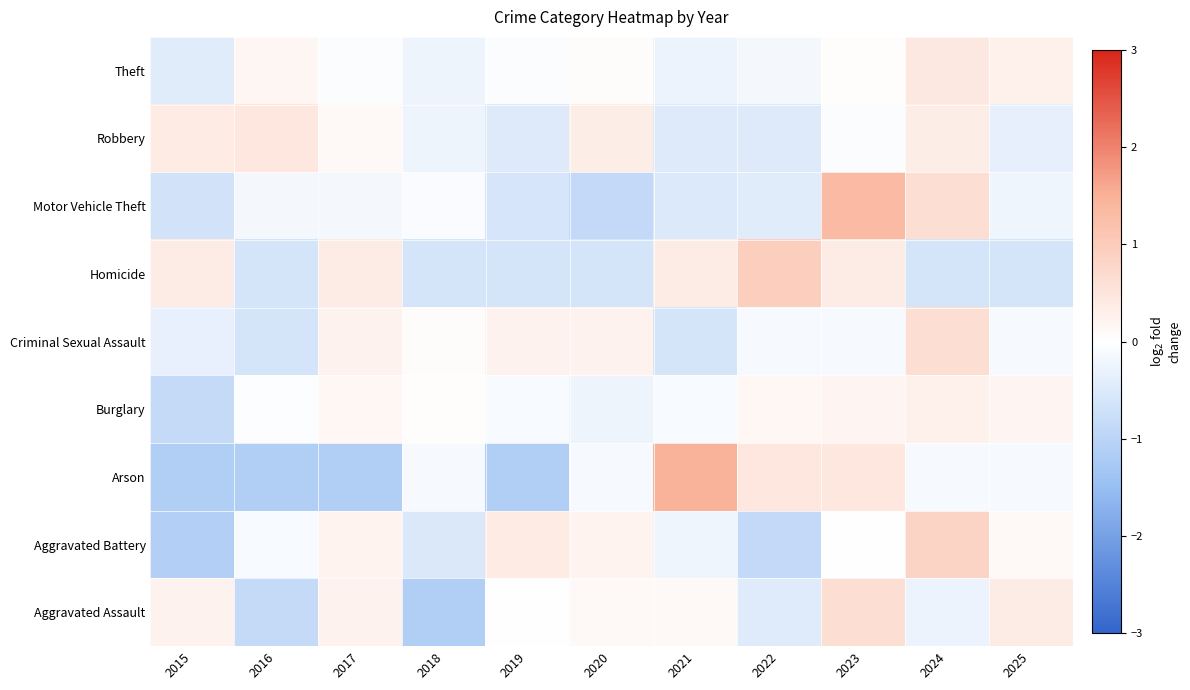

Reading left to right, what are all the values shown in this chart?

Aggravated Assault: 2015=0.3	2016=-0.9	2017=0.3	2018=-1.1	2019=0.0	2020=0.1	2021=0.1	2022=-0.4	2023=0.6	2024=-0.3	2025=0.4
Aggravated Battery: 2015=-1.1	2016=-0.1	2017=0.2	2018=-0.5	2019=0.4	2020=0.2	2021=-0.2	2022=-0.9	2023=0.0	2024=0.8	2025=0.1
Arson: 2015=-1.1	2016=-1.1	2017=-1.1	2018=-0.1	2019=-1.1	2020=-0.1	2021=1.5	2022=0.5	2023=0.5	2024=-0.1	2025=-0.1
Burglary: 2015=-0.9	2016=-0.0	2017=0.1	2018=0.0	2019=-0.1	2020=-0.2	2021=-0.1	2022=0.1	2023=0.2	2024=0.3	2025=0.2
Criminal Sexual Assault: 2015=-0.3	2016=-0.6	2017=0.2	2018=0.1	2019=0.2	2020=0.2	2021=-0.6	2022=-0.1	2023=-0.1	2024=0.7	2025=-0.1
Homicide: 2015=0.4	2016=-0.6	2017=0.4	2018=-0.6	2019=-0.6	2020=-0.6	2021=0.4	2022=1.0	2023=0.4	2024=-0.6	2025=-0.6
Motor Vehicle Theft: 2015=-0.7	2016=-0.2	2017=-0.2	2018=-0.1	2019=-0.6	2020=-0.9	2021=-0.5	2022=-0.4	2023=1.3	2024=0.6	2025=-0.2
Robbery: 2015=0.4	2016=0.5	2017=0.1	2018=-0.3	2019=-0.5	2020=0.3	2021=-0.5	2022=-0.5	2023=-0.1	2024=0.3	2025=-0.4
Theft: 2015=-0.4	2016=0.2	2017=-0.0	2018=-0.2	2019=-0.0	2020=0.1	2021=-0.3	2022=-0.2	2023=0.0	2024=0.4	2025=0.3